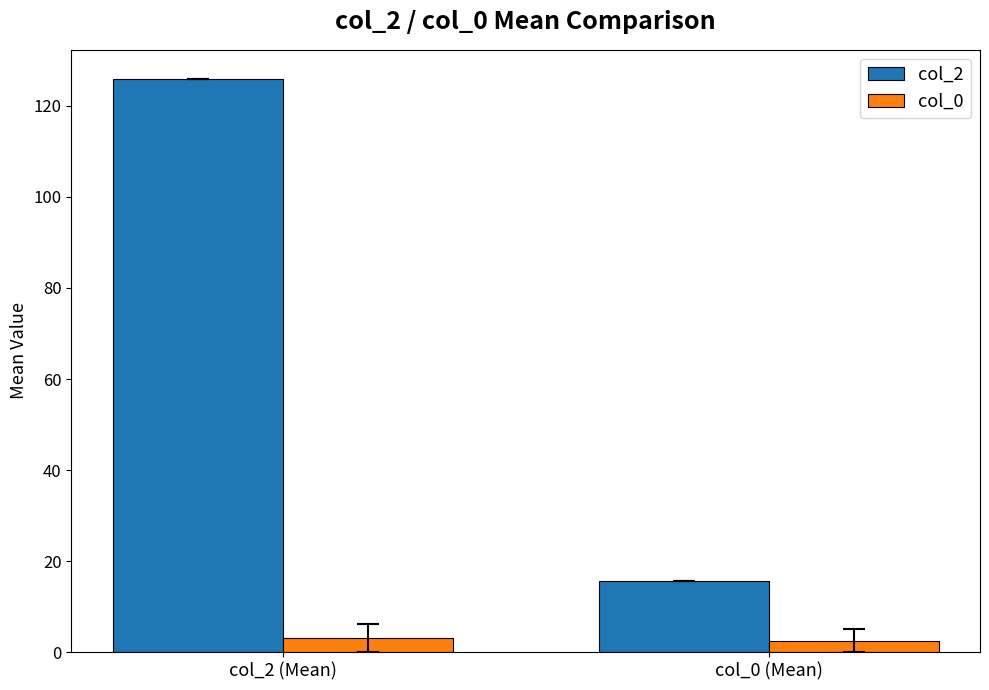

Where does the col_2 series first go above 126?

col_2 (Mean)